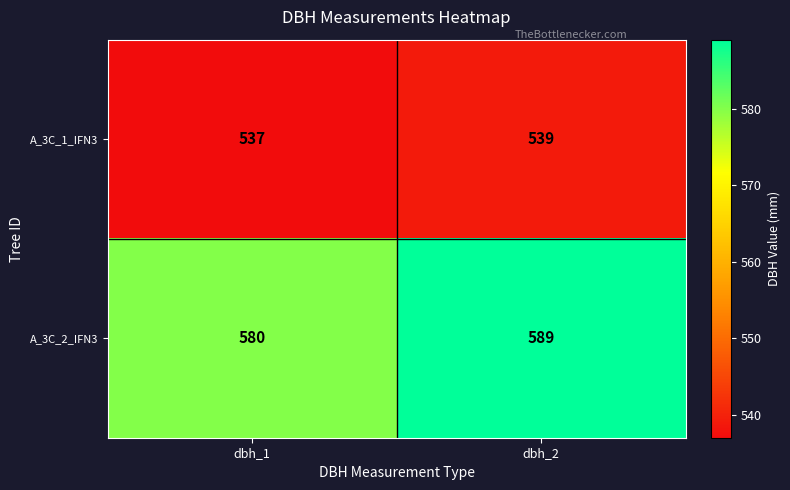

What is the spread (max minus min) of values at dbh_2?

50